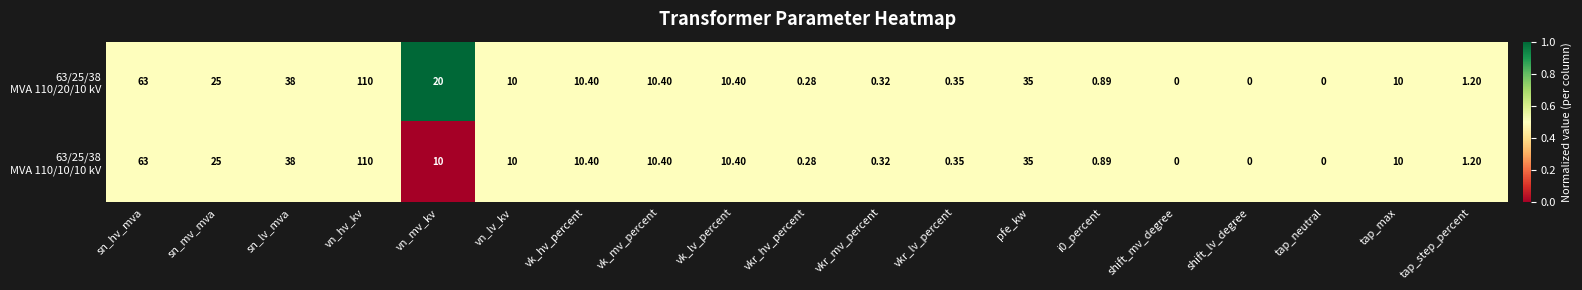

At which category is the sum across all series the highest?

vn_hv_kv